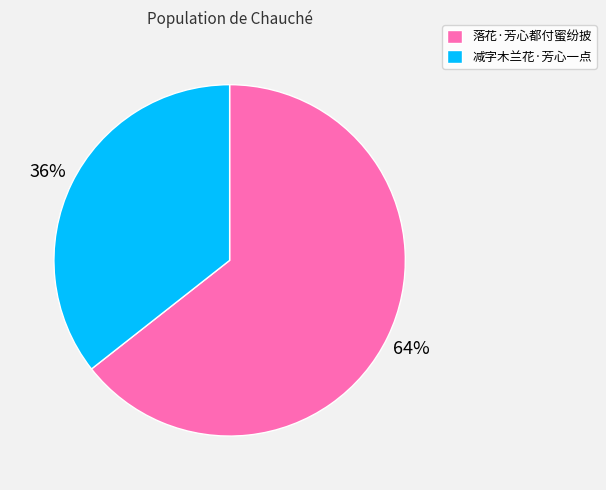

What is the largest slice in the pie chart?

落花·芳心都付蜜纷披